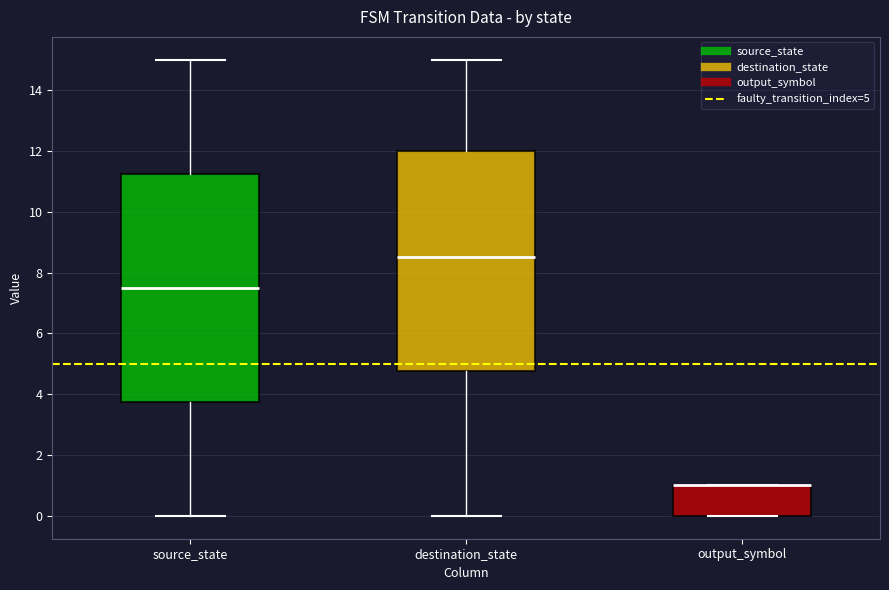

Reading left to right, read every box against the y-axis: the position of its median line, the range the box covers, and the ends of its whiskers. The values are not printed on the chart, so give them approximately, as read against the axis.

source_state: median 7.6, box 3.8 to 11.2, whiskers 0.0 to 15.0
destination_state: median 8.6, box 4.8 to 12.0, whiskers 0.0 to 15.0
output_symbol: median 1.0 (drawn on the box's upper edge), box 0.0 to 1.0, whiskers 0.0 to 1.0